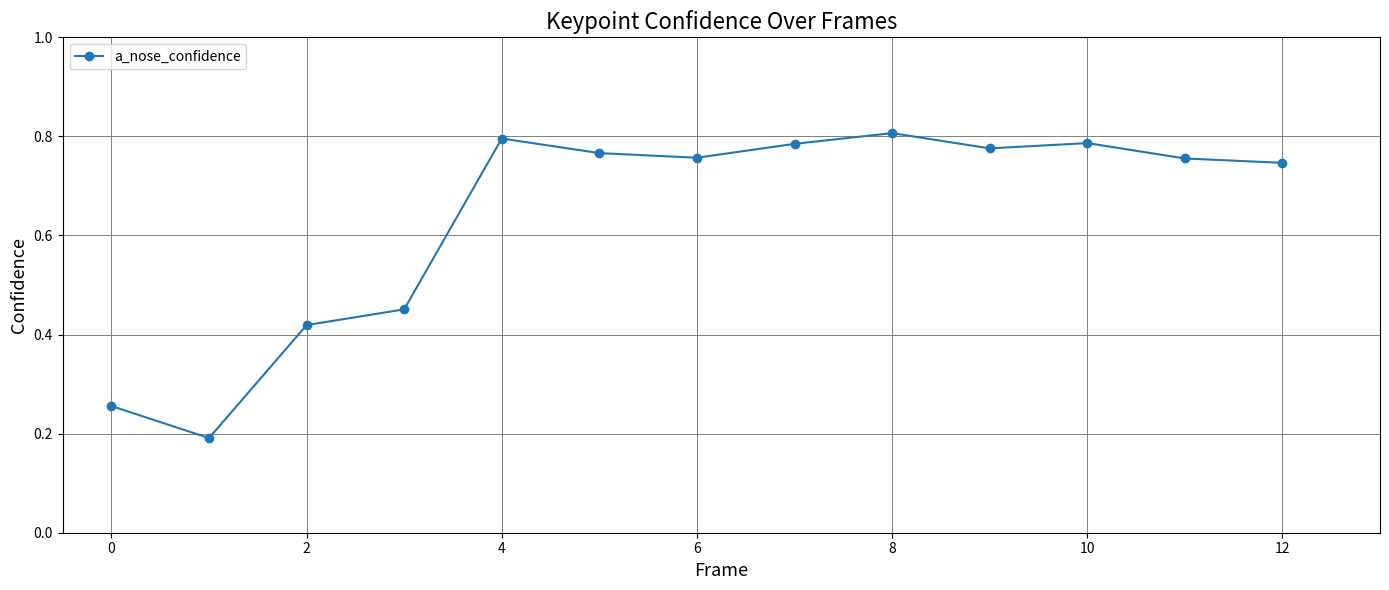

How many values are between 0 and 1?

13